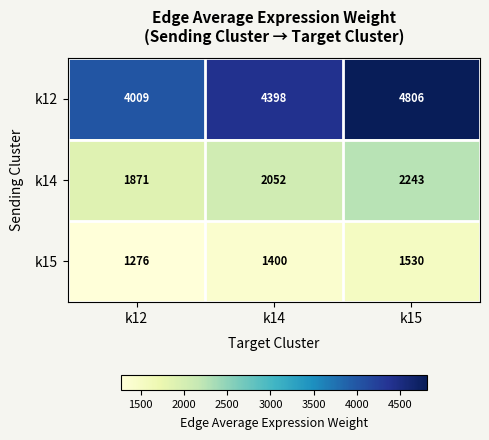

What is the average value of the k14 series?

2055